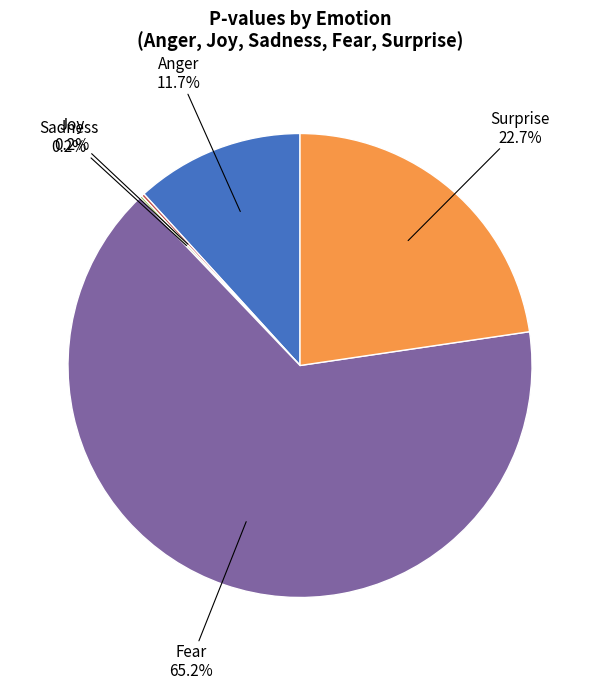

How much of the chart is everything except Anger?

88.3%